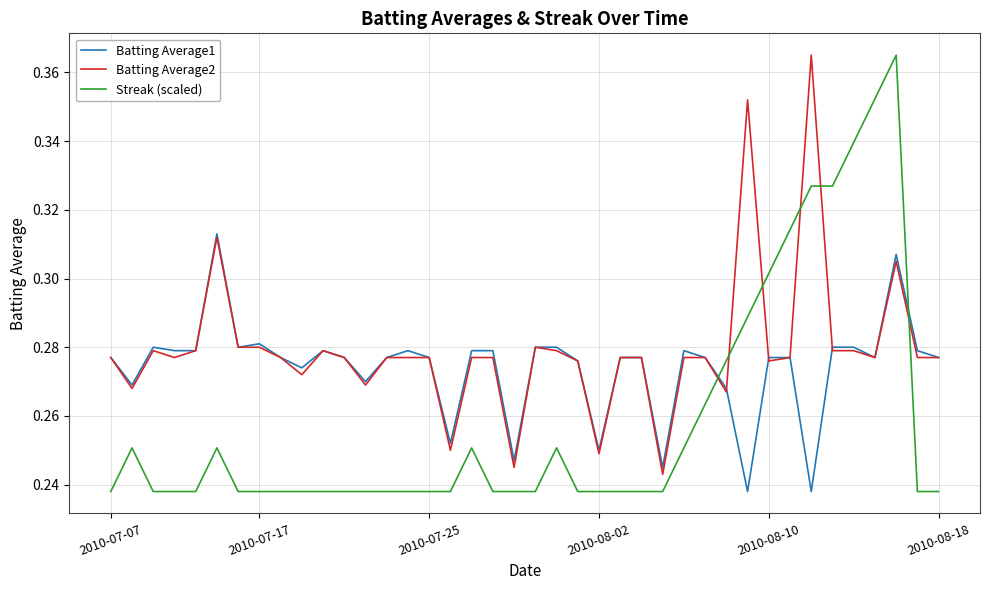

How many times do Batting Average2 and Streak (scaled) cross each other?

6